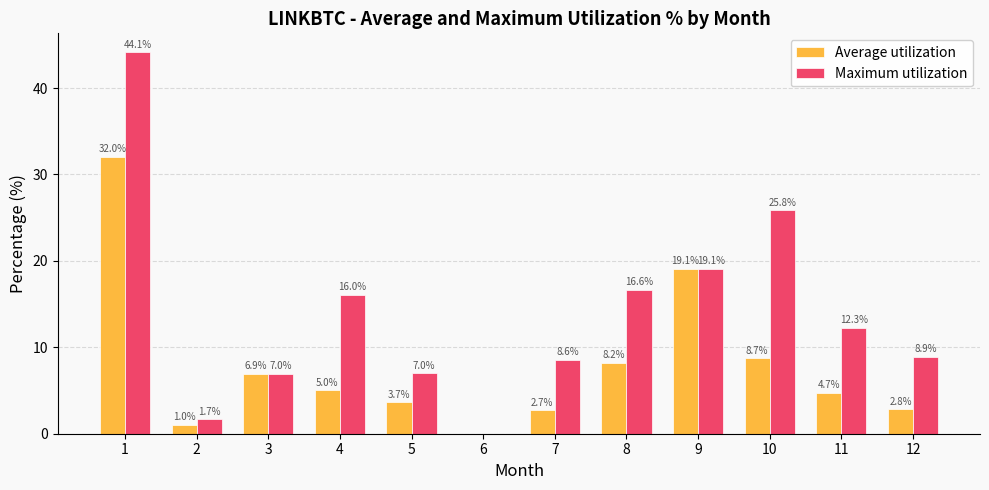

What is the sum of all Maximum utilization values?

167.1